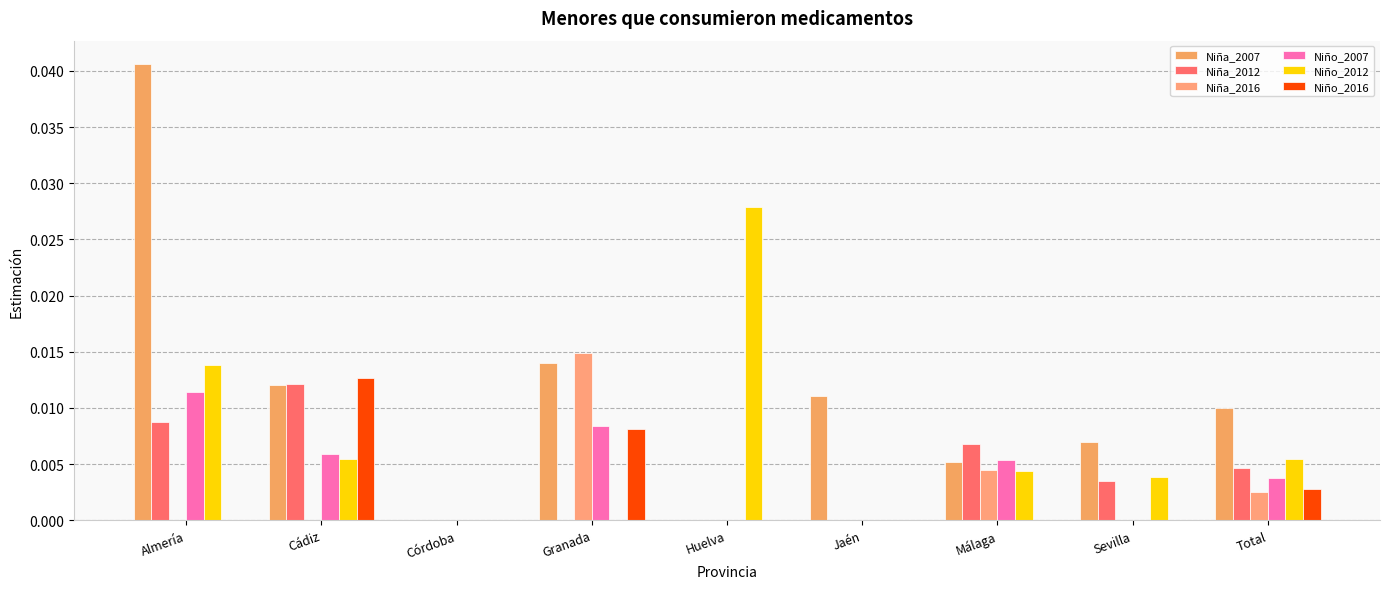

How many categories are shown in the chart?

9